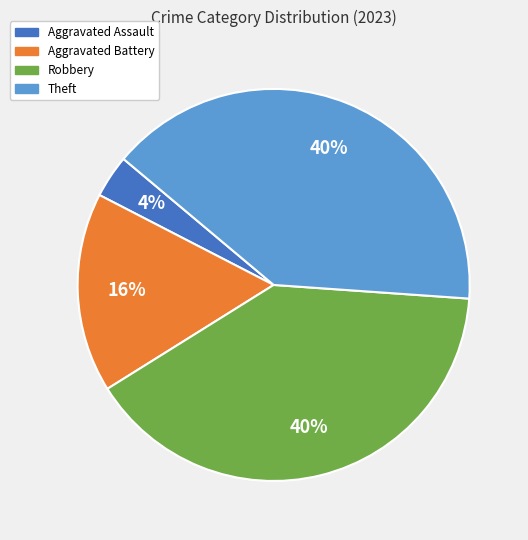

To the nearest percent, what is the difference between the largest and smallest slice percentages?

36%